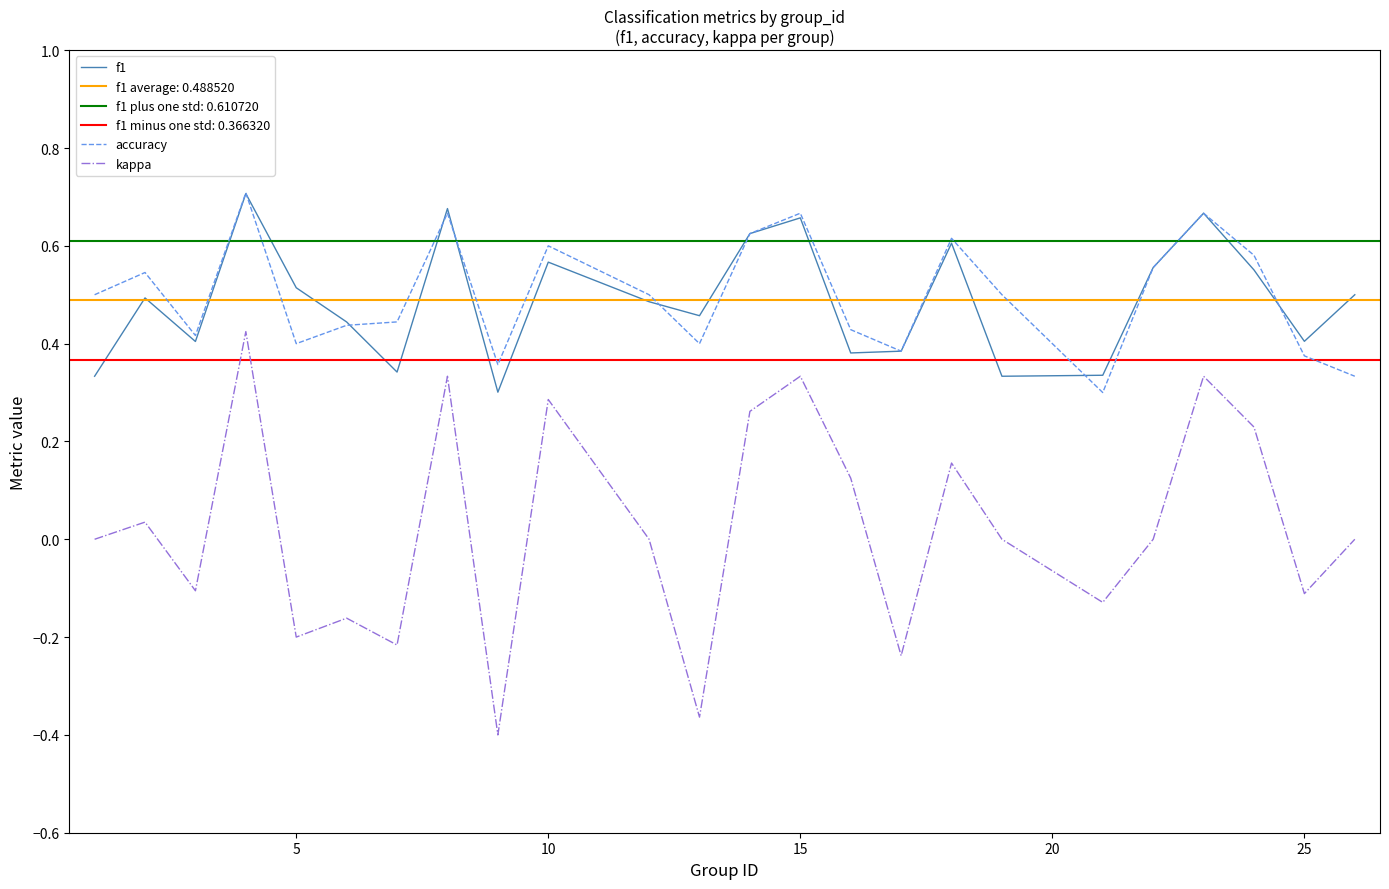

What is the lowest value of the accuracy series?

0.3